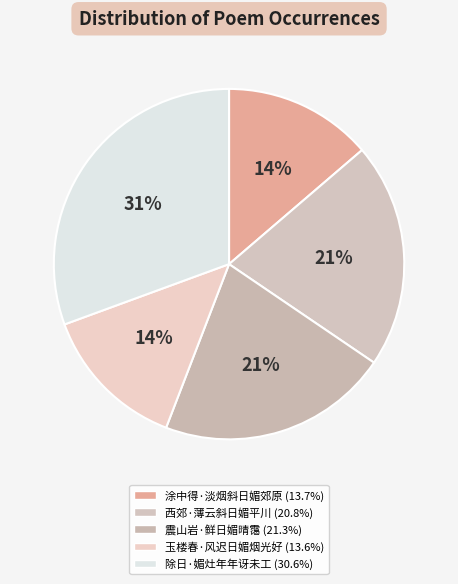

Is there any slice that represents more than half of the pie?

No